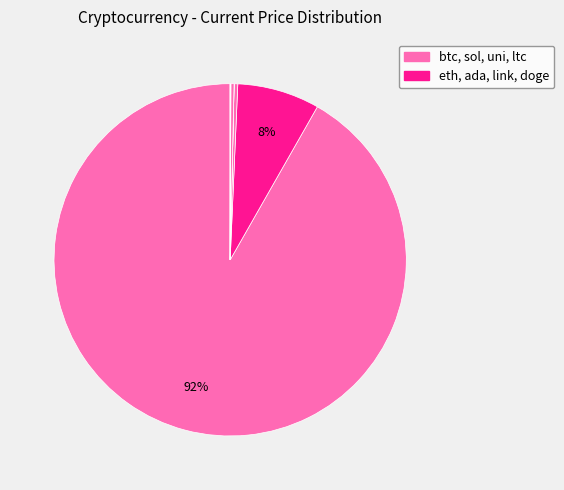

How many slices are in this pie chart?

8